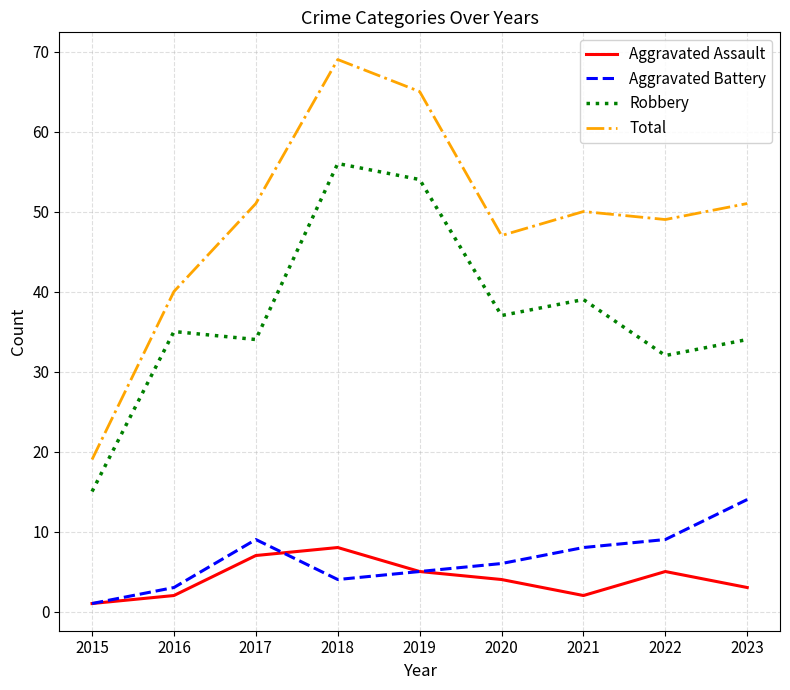

How many interior local peaks does the Robbery series have?

3